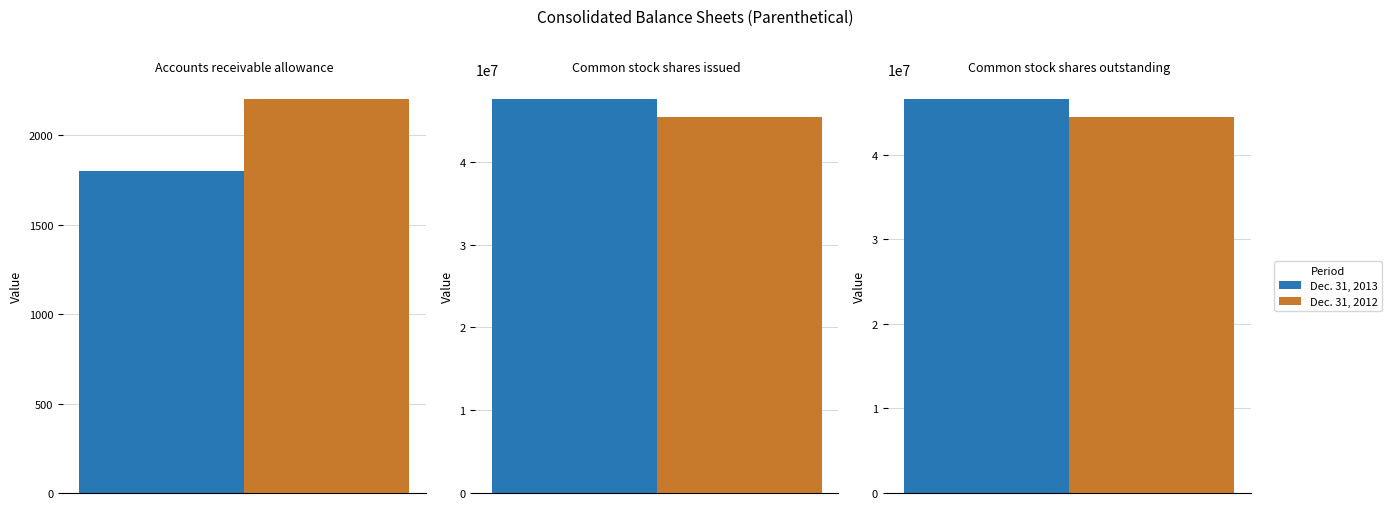

At which label does Dec. 31, 2013 first exceed 46614916?

Common stock shares issued